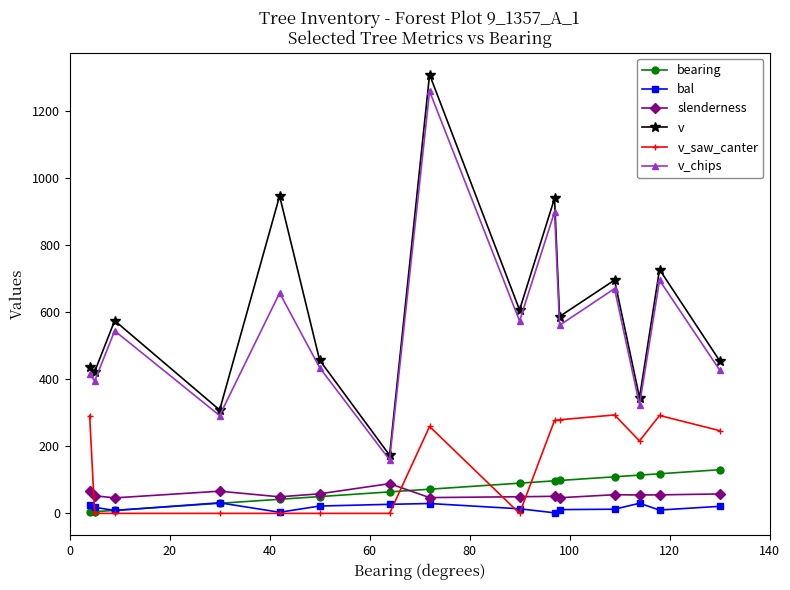

True or false: v_saw_canter and bal intersect in this chart.

True